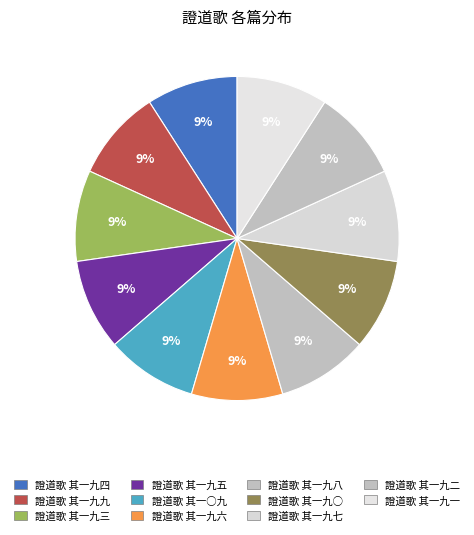

How many slices are in this pie chart?

11